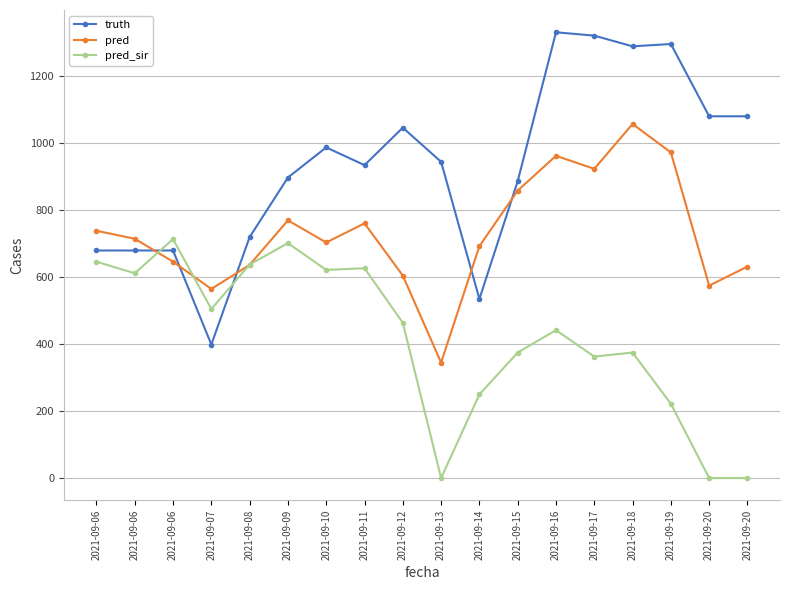

How many lines are shown in the chart?

3